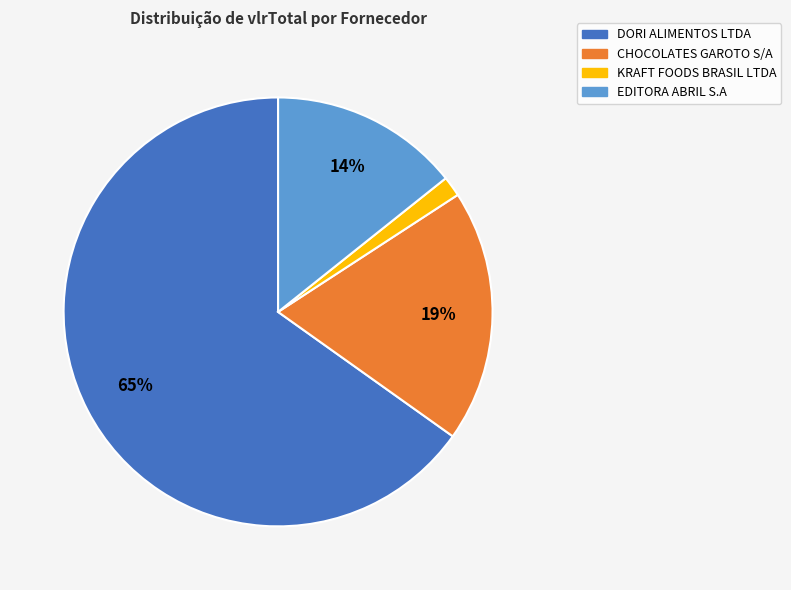

How many slices are in this pie chart?

4